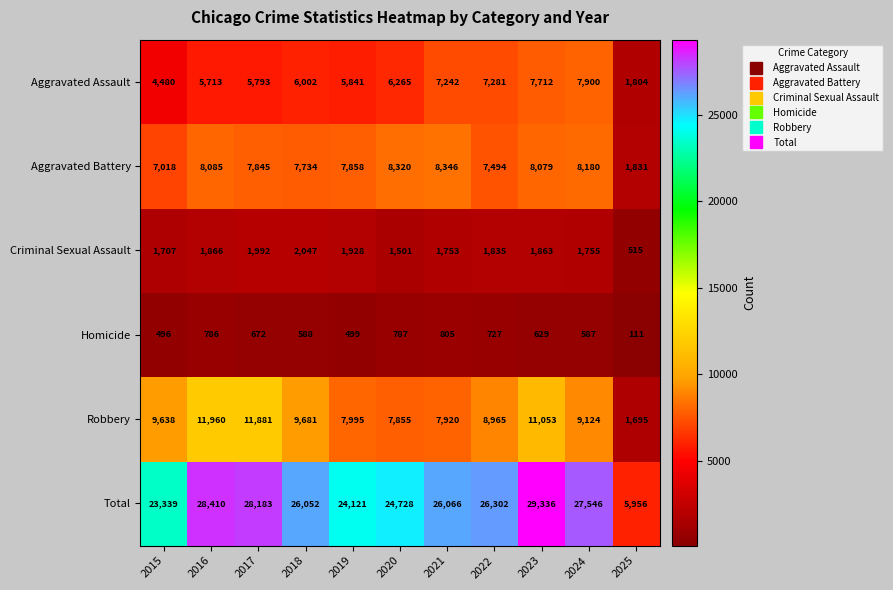

Which series has the largest total across all categories?

Total